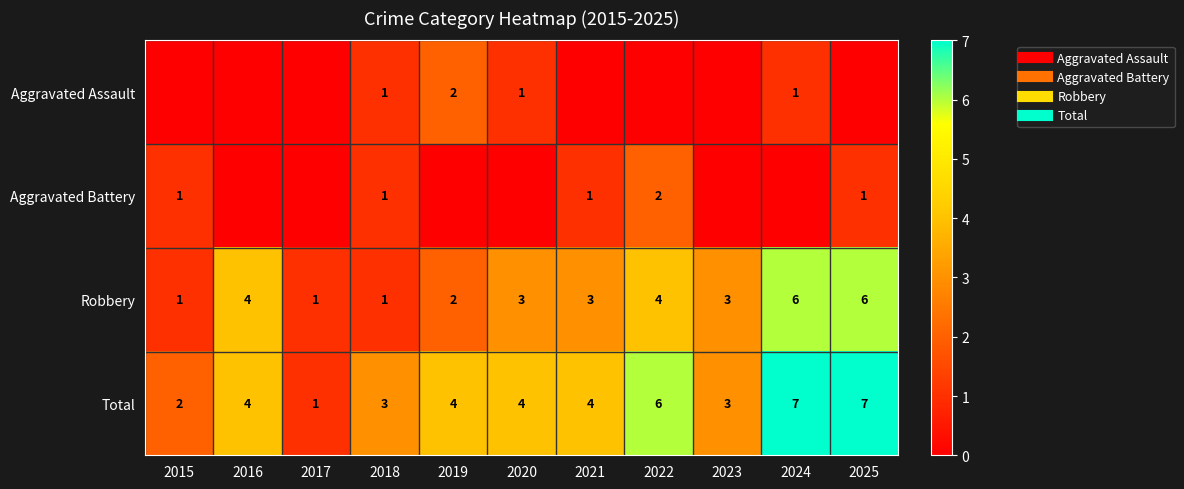

Where does the Robbery series first go above 3?

2016